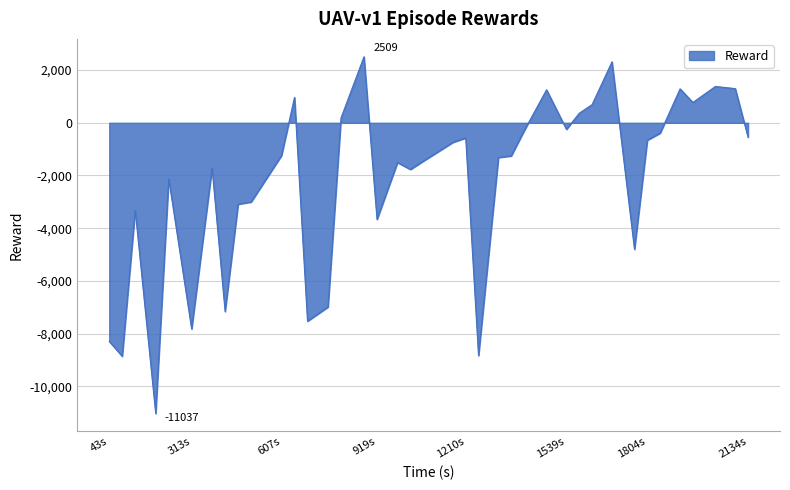

What is the sum of all values?

-87284.6